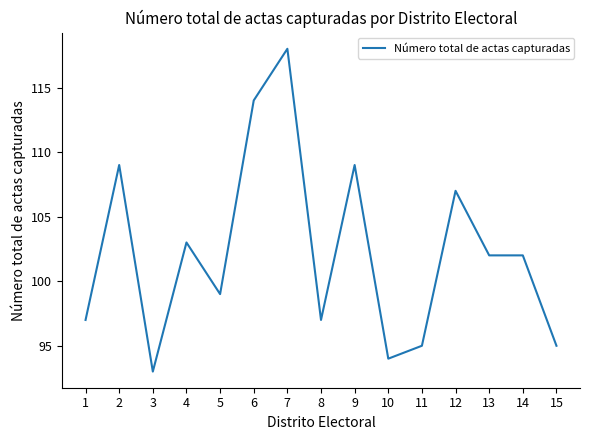

True or false: the data shows 129 at 3.

False